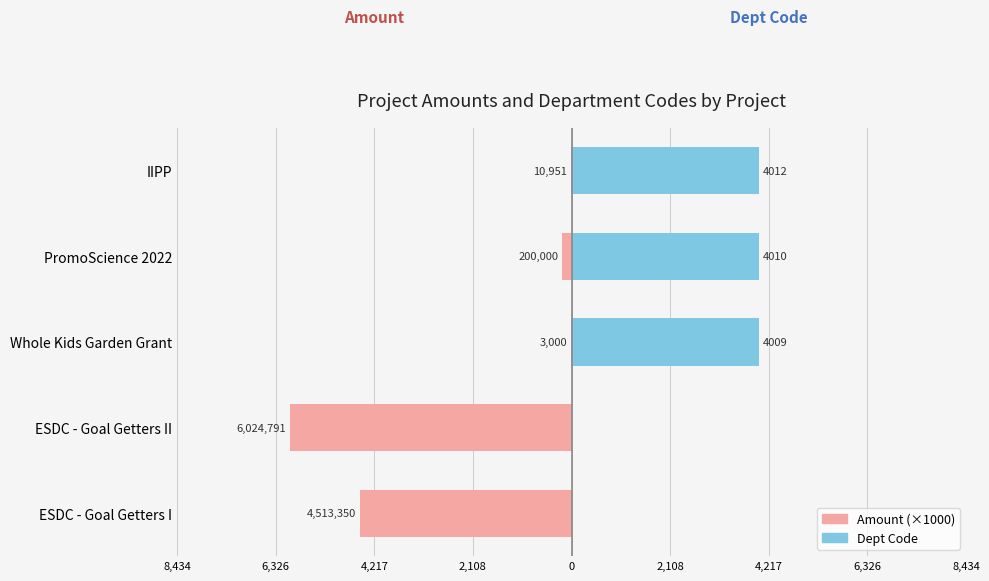

Does the chart contain stacked bars?

No